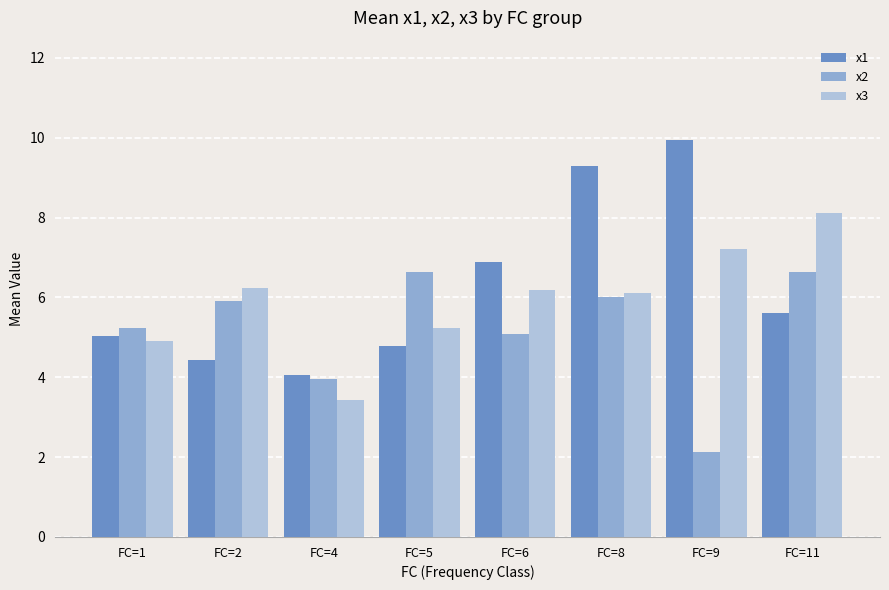

Is the value of x2 at FC=5 greater than the value of x1 at FC=5?

Yes